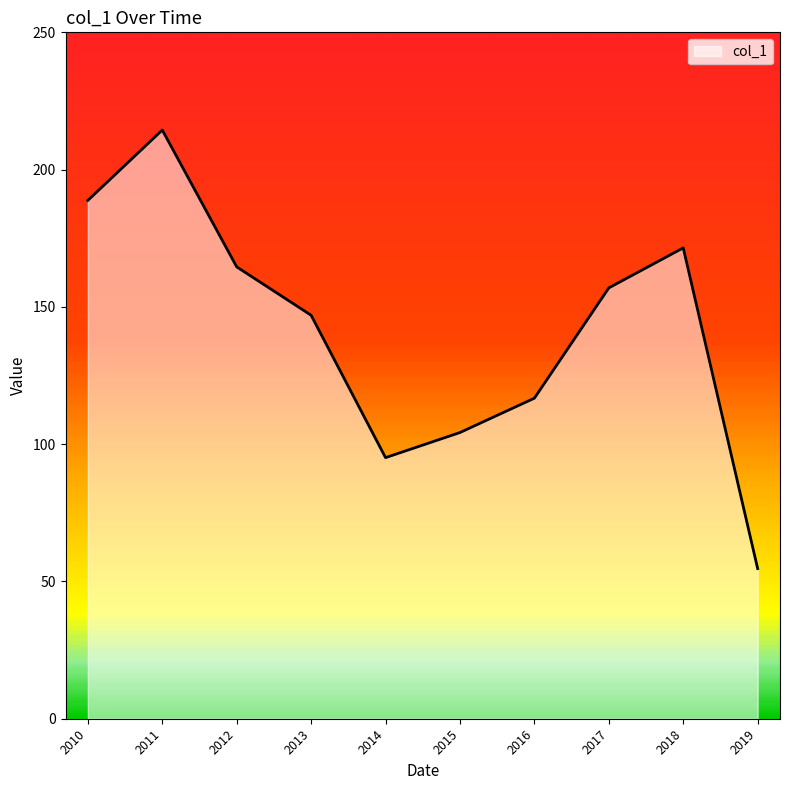

Does the chart have visible grid lines?

No